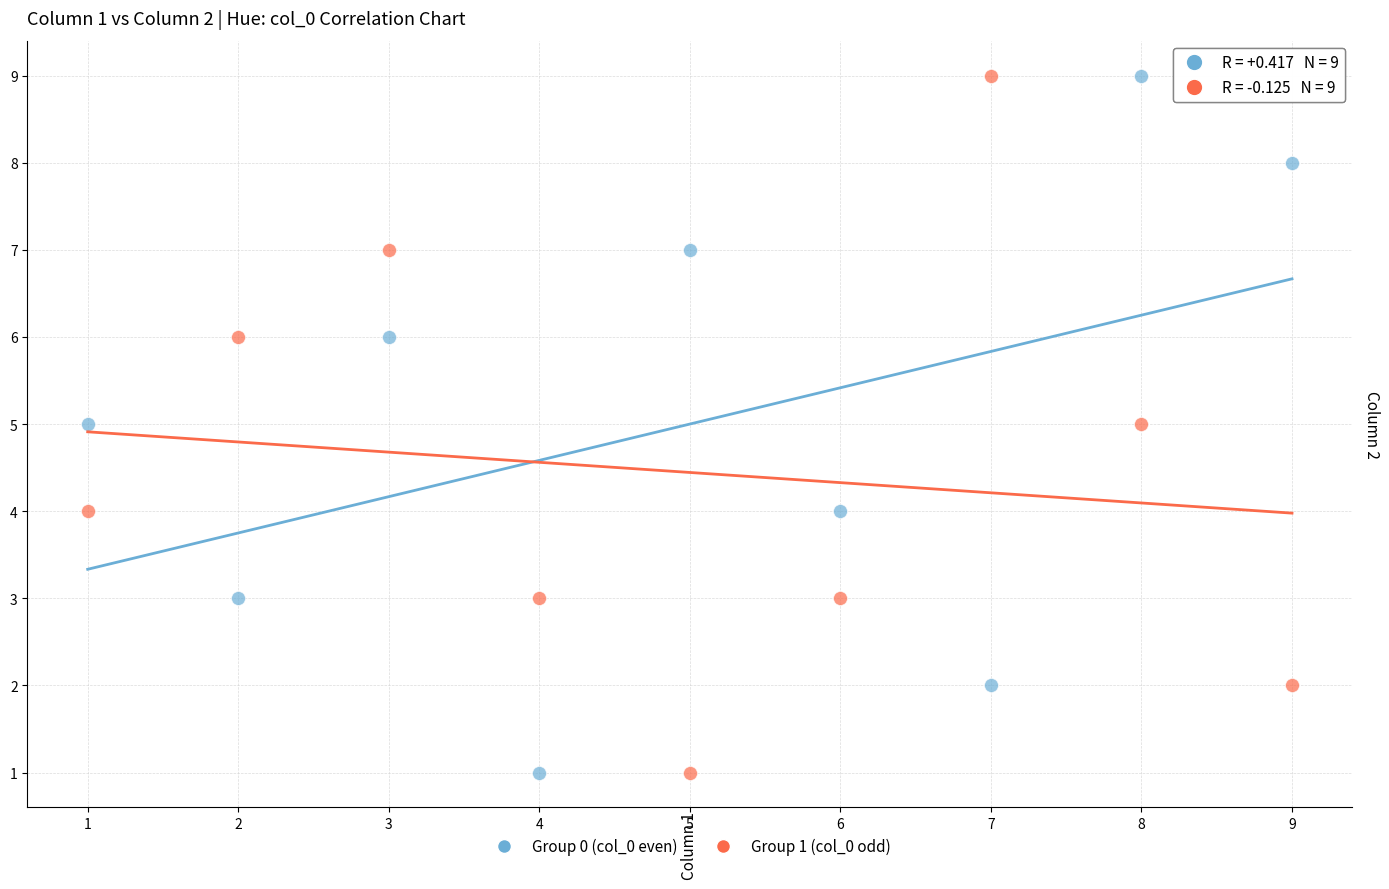

What is the X range (max minus min) for the scatter plot?

8